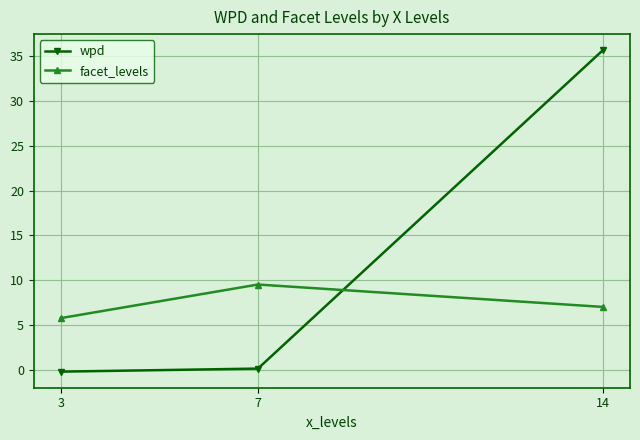

Reading left to right, transcribe all the data shown in this chart.

wpd: 3=-0.2	7=0.1	14=35.7
facet_levels: 3=5.8	7=9.5	14=7.0